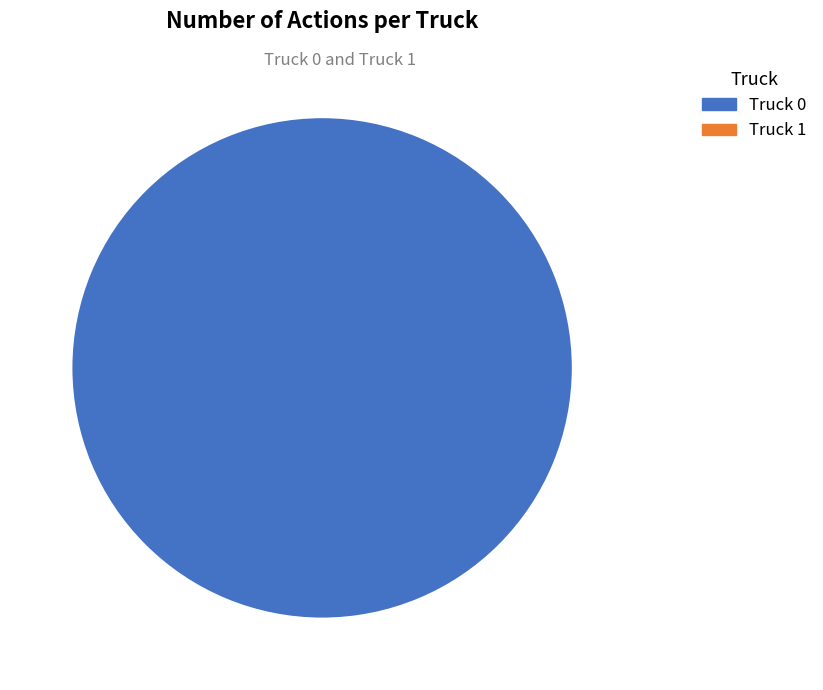

Between Truck 1 and Truck 0, which is larger?

Truck 0